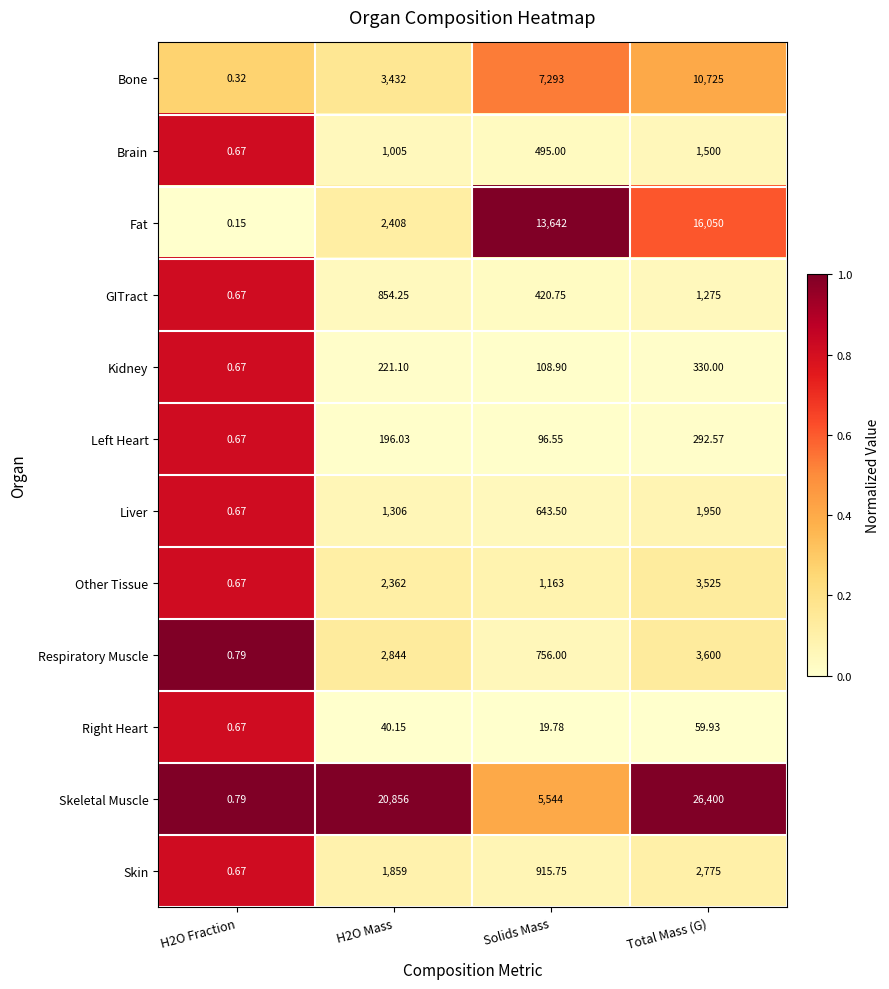

Which series has the largest total across all categories?

Skeletal Muscle